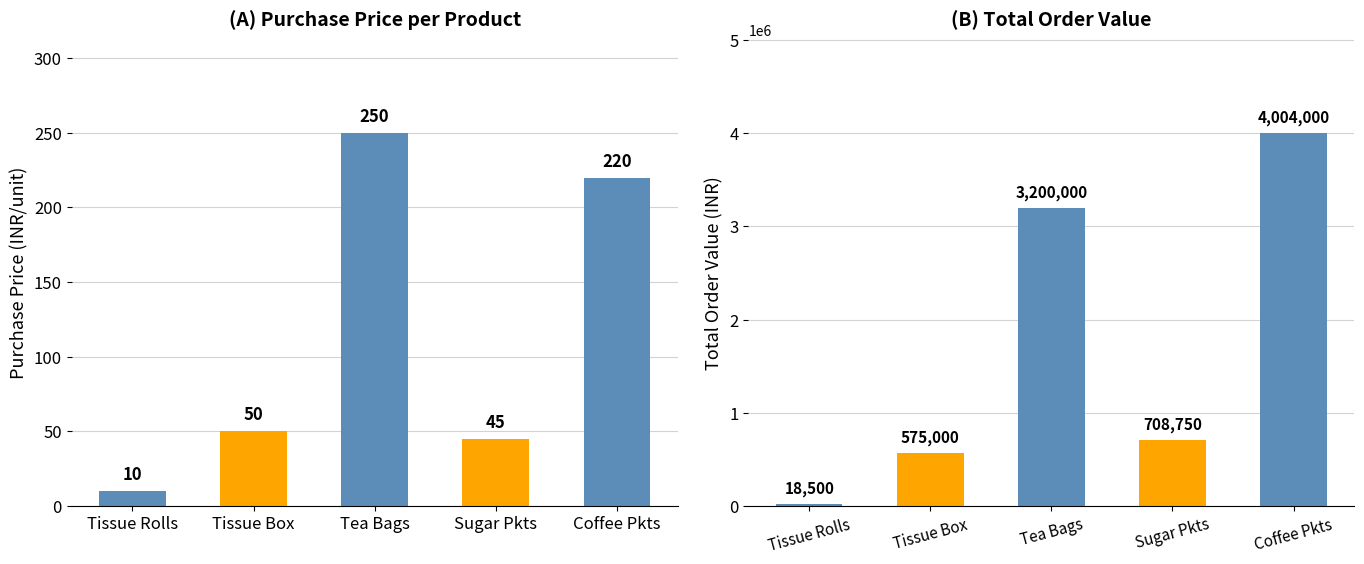

Which has a higher value, Coffee Pkts or Tissue Rolls?

Coffee Pkts